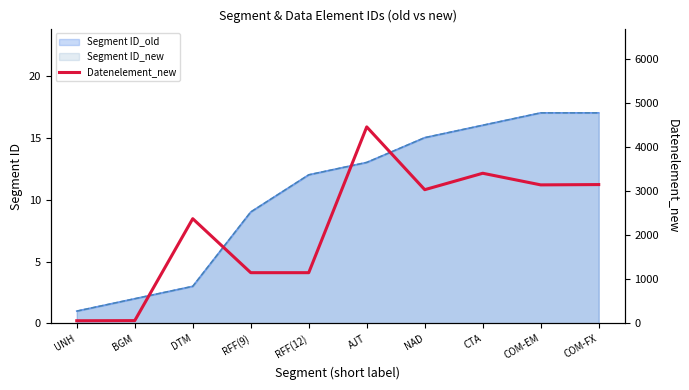

Read the value at NAD.

3039